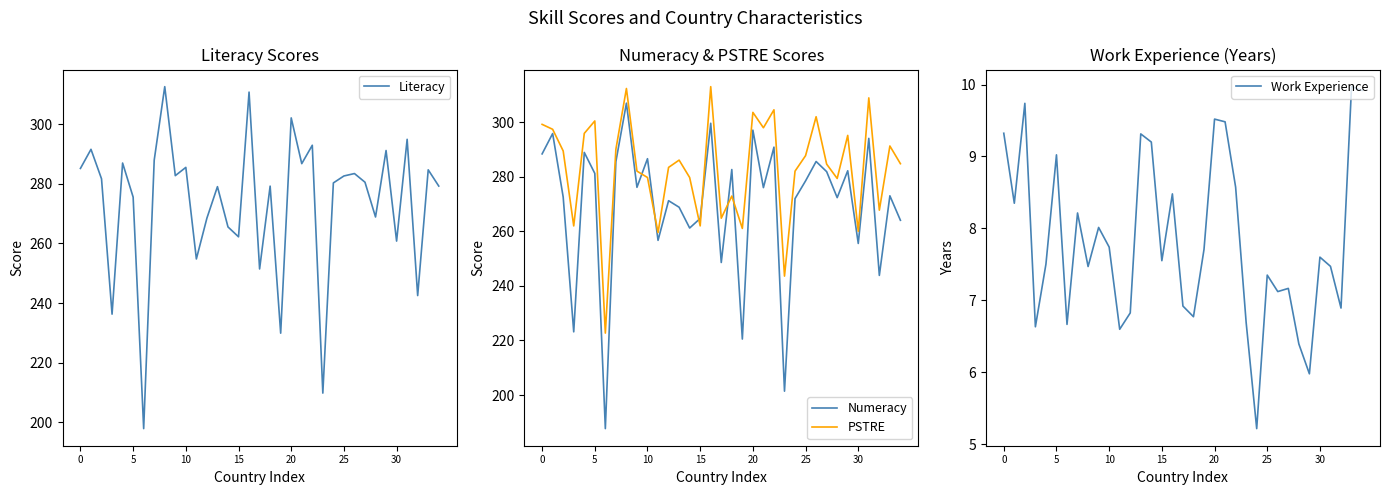

What is the approximate value of Numeracy at 0?

288.4